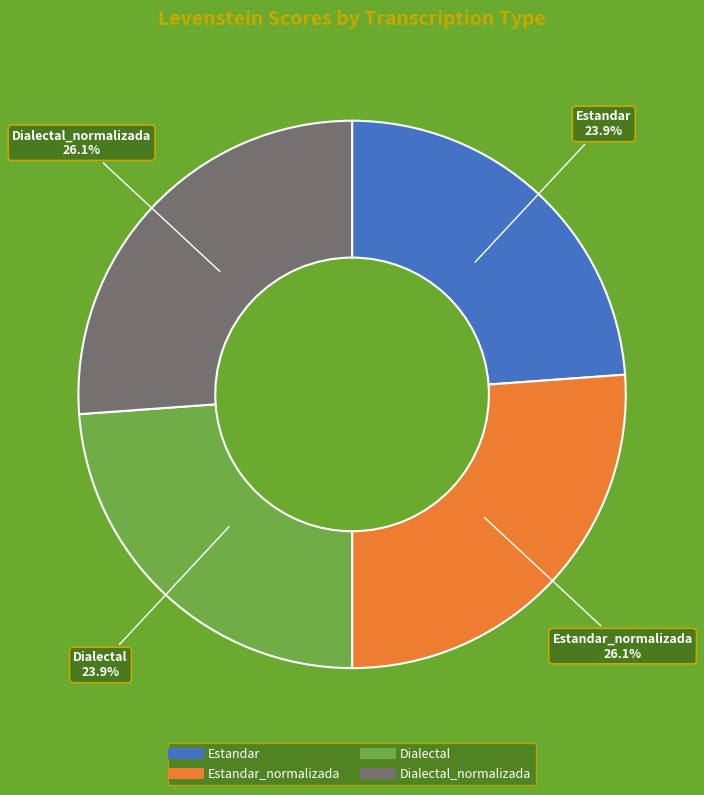

Is there any slice that represents more than half of the pie?

No